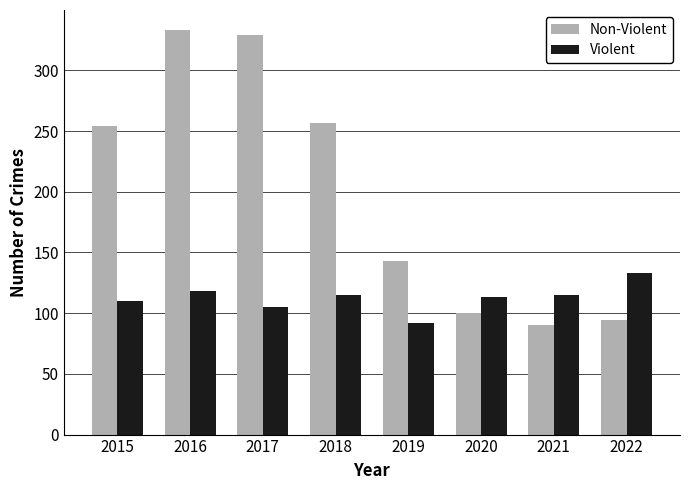

How many data points does each series have?

8